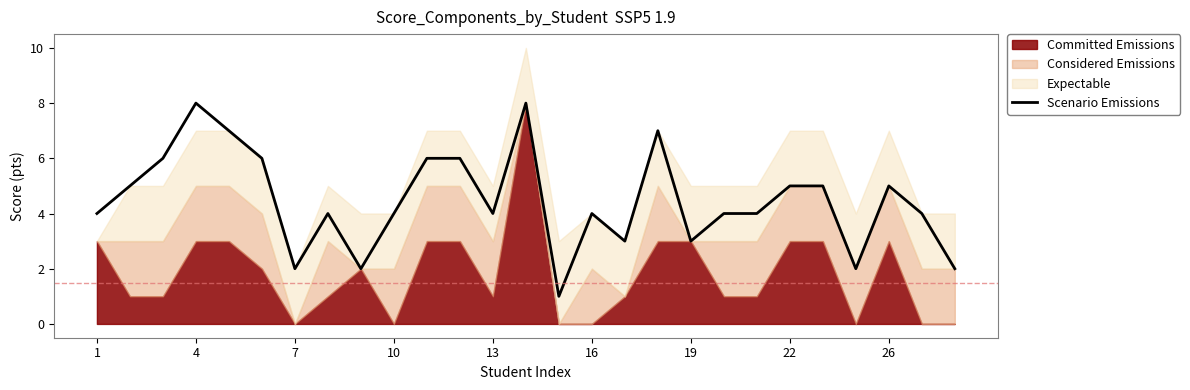

Does the chart display data point markers on the line(s)?

No